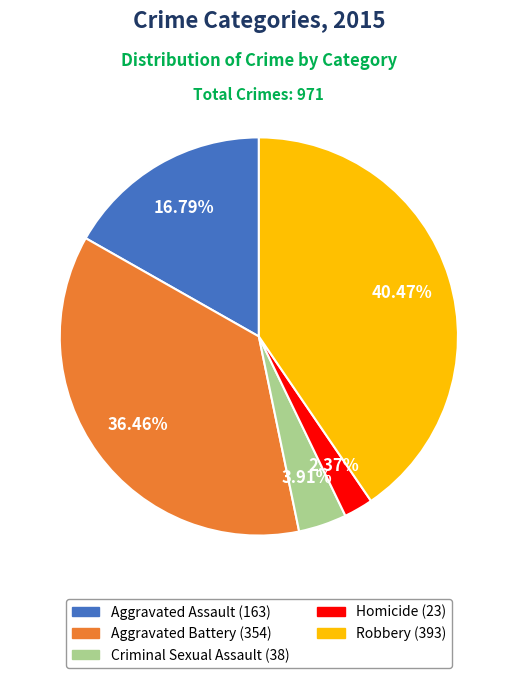

Is Aggravated Battery the majority of the pie?

No